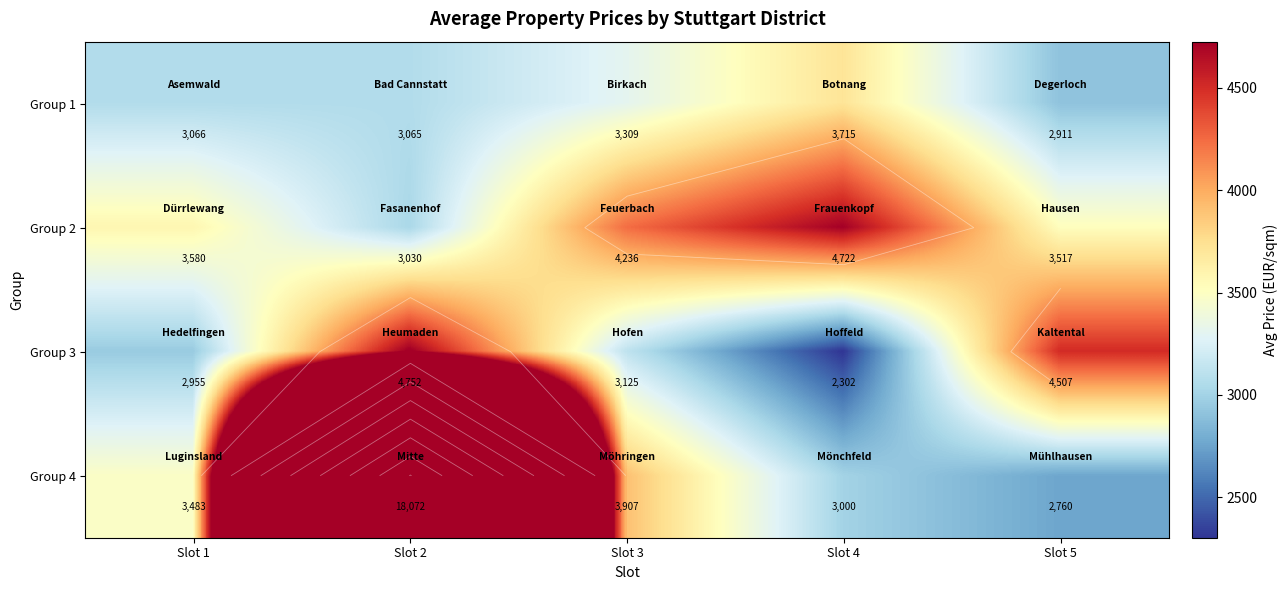

What is the difference between the Group 1 values at Slot 3 and Slot 1?

243.2